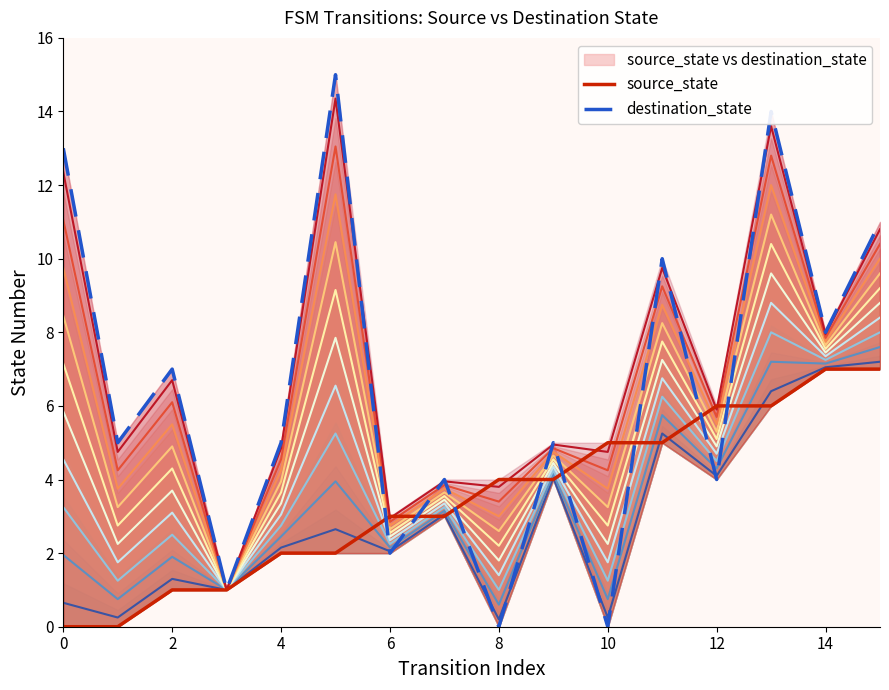

List the series in order of their peak value, lowest first.

source_state, destination_state